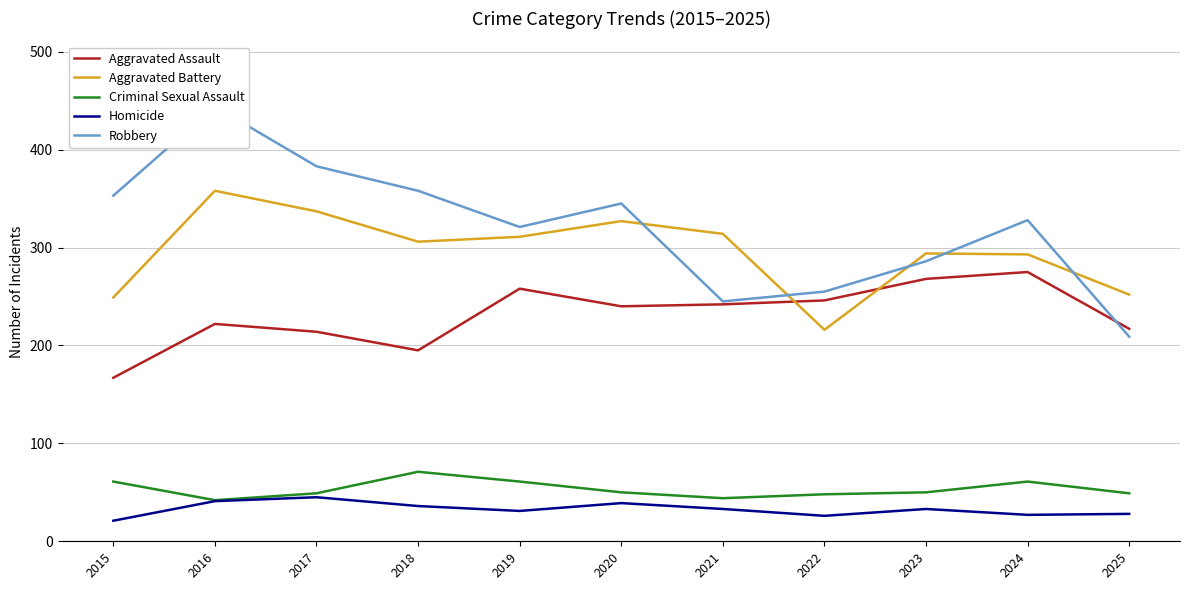

How many data points in Criminal Sexual Assault are less than 50?

5